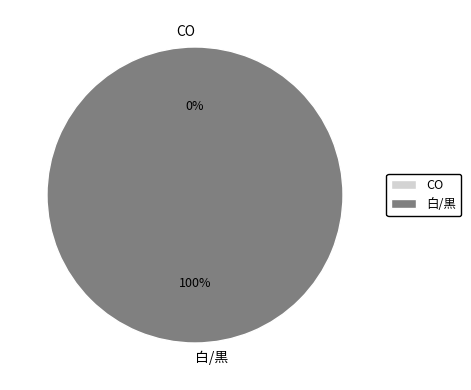

The 白/黒 slice represents 89% of the pie. True or false?

False